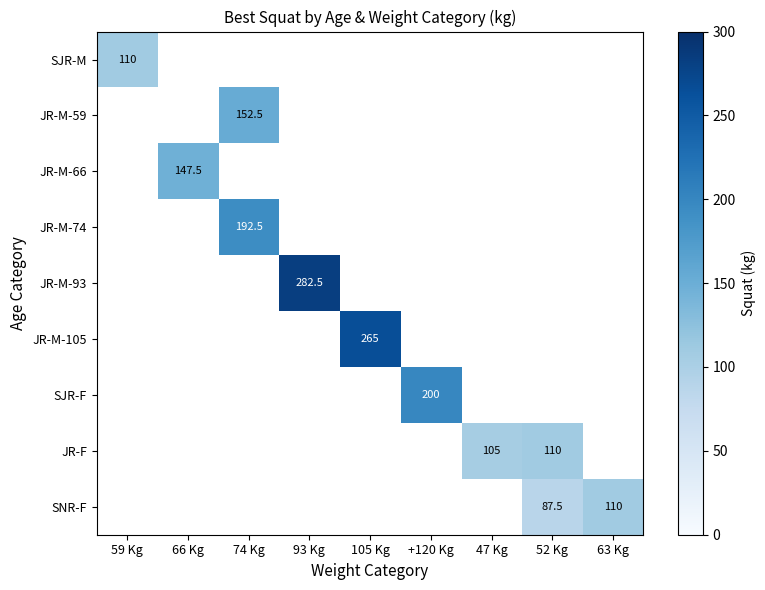

The value of JR-M-74 at 74 Kg is 192.5. True or false?

True